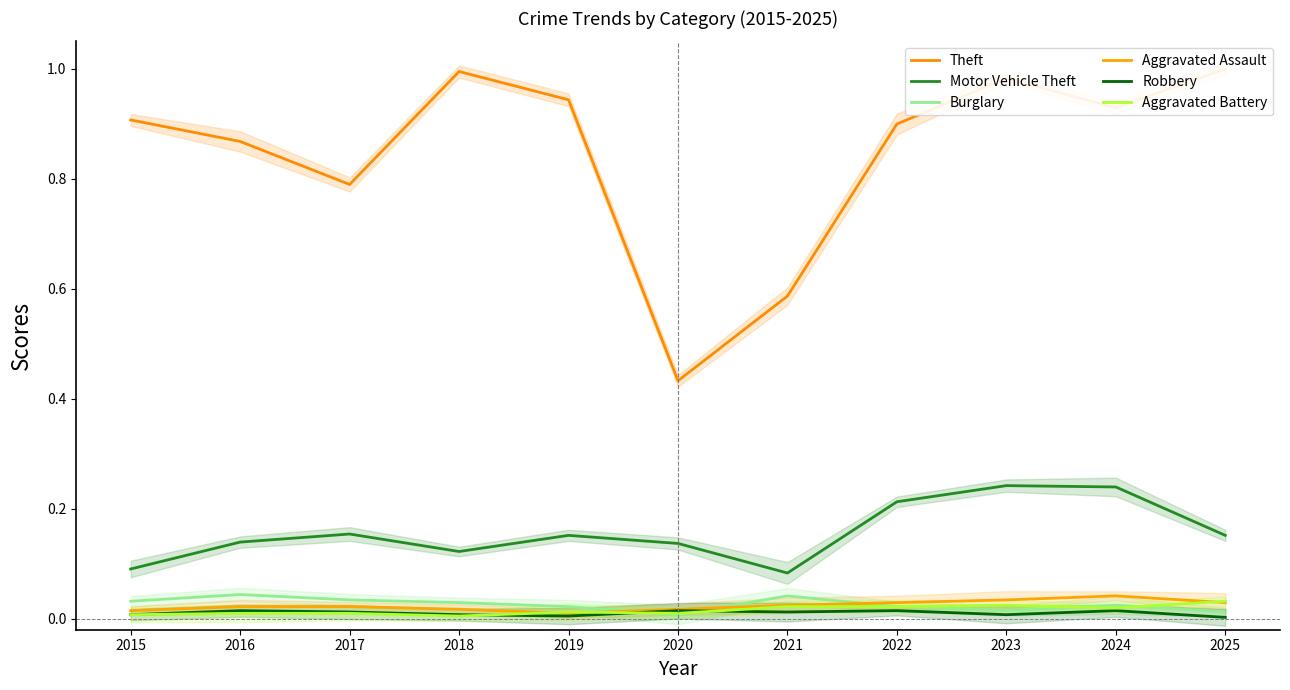

True or false: Motor Vehicle Theft and Aggravated Assault intersect in this chart.

False